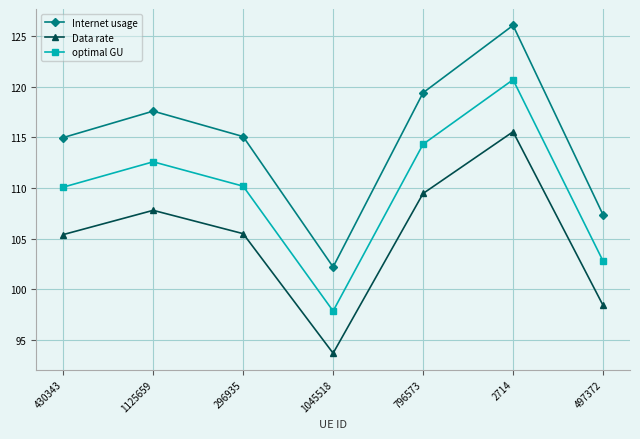

How many interior local valleys does the optimal GU series have?

1